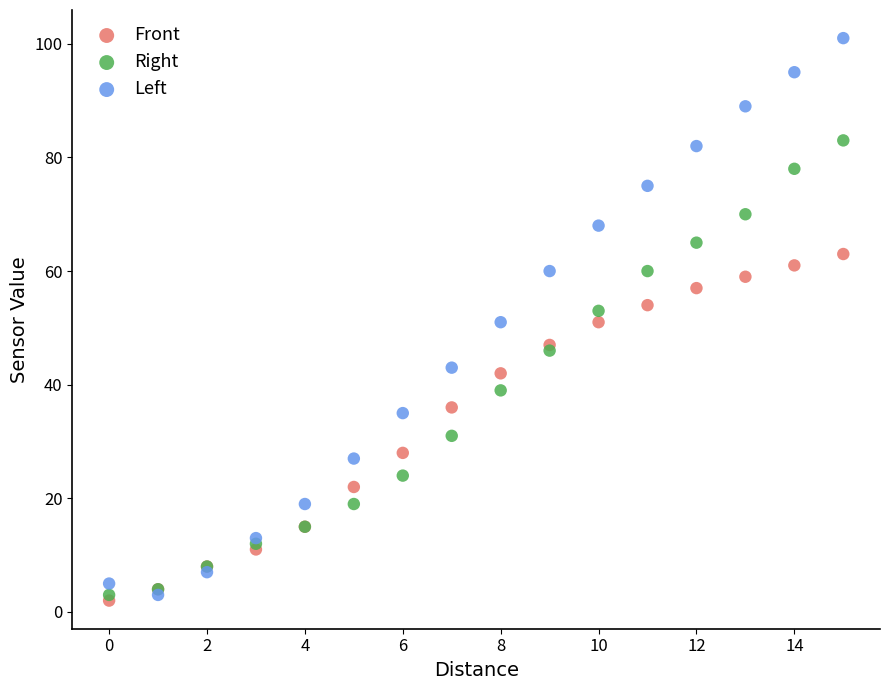

Which series contains the lowest Y value?

Front